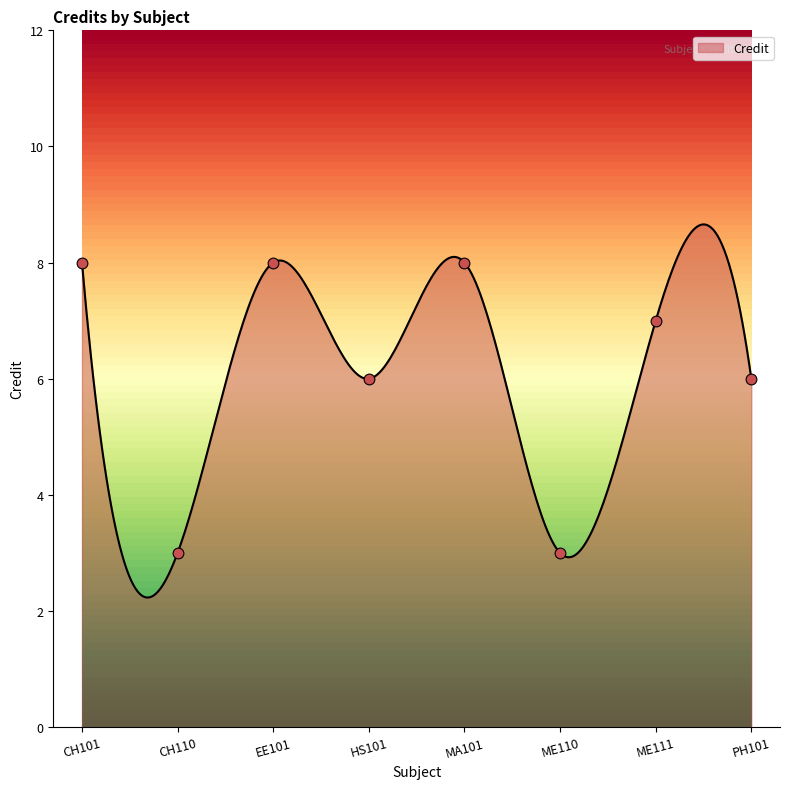

Between EE101 and MA101, which is larger?

EE101